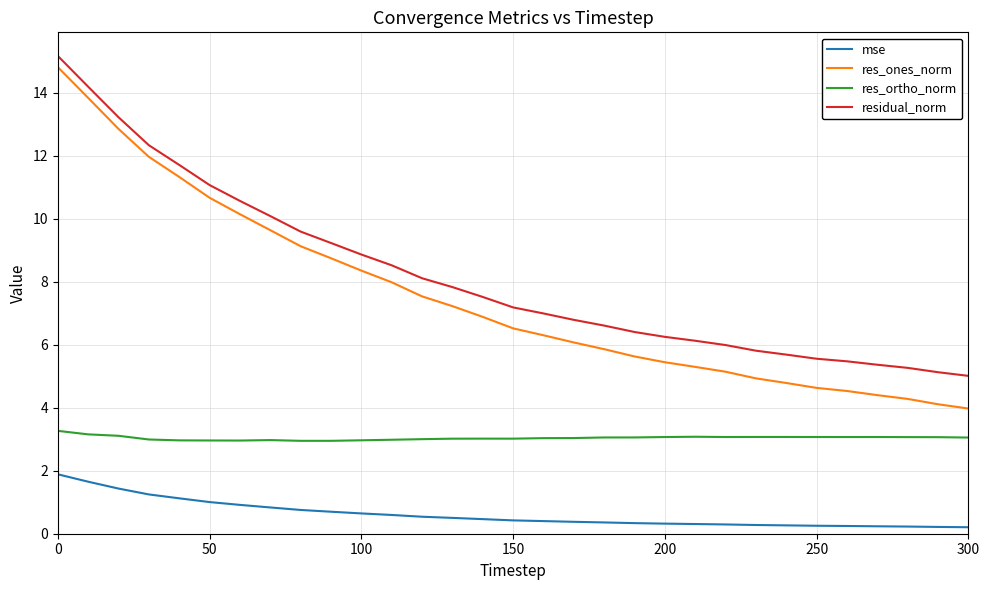

What is the difference between the maximum and minimum values in the mse series?

1.7